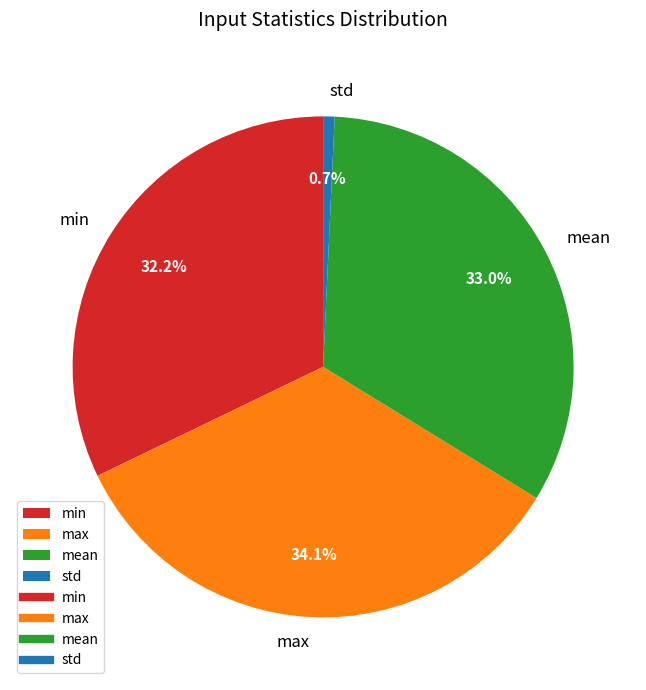

Does min represent more than half of the total?

No